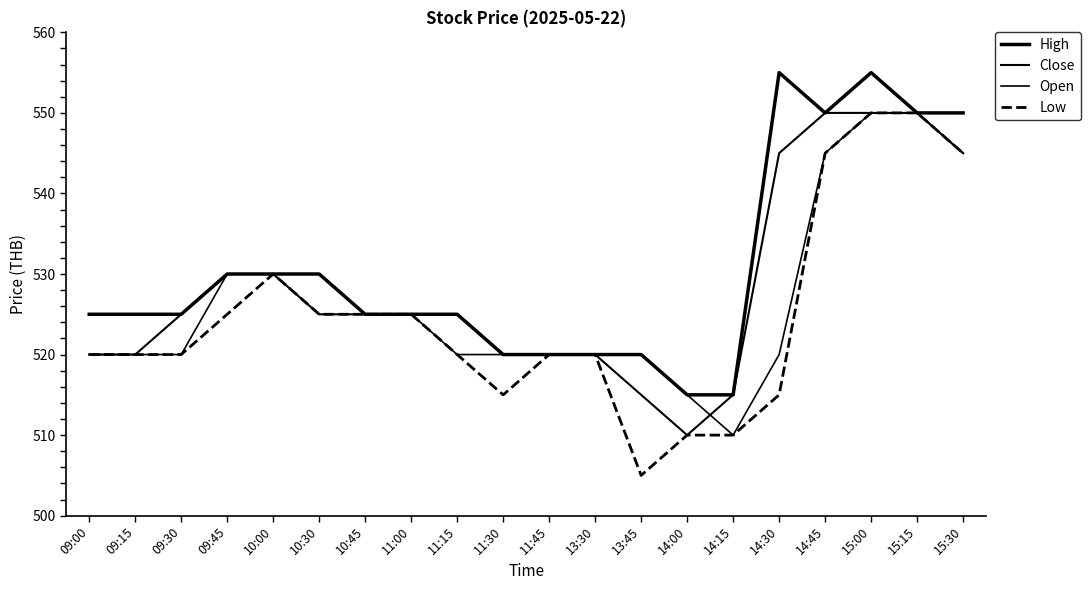

Is the value of Open at 14:45 greater than the value of Close at 10:00?

Yes